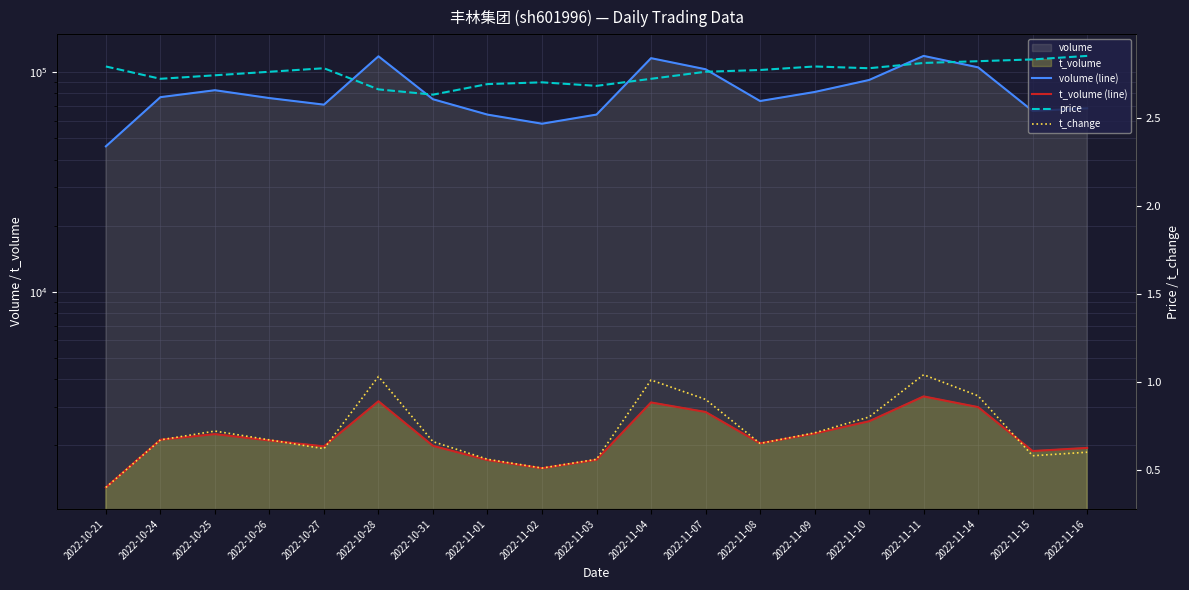

What is the total value across all series at 2022-10-27?

73139.4